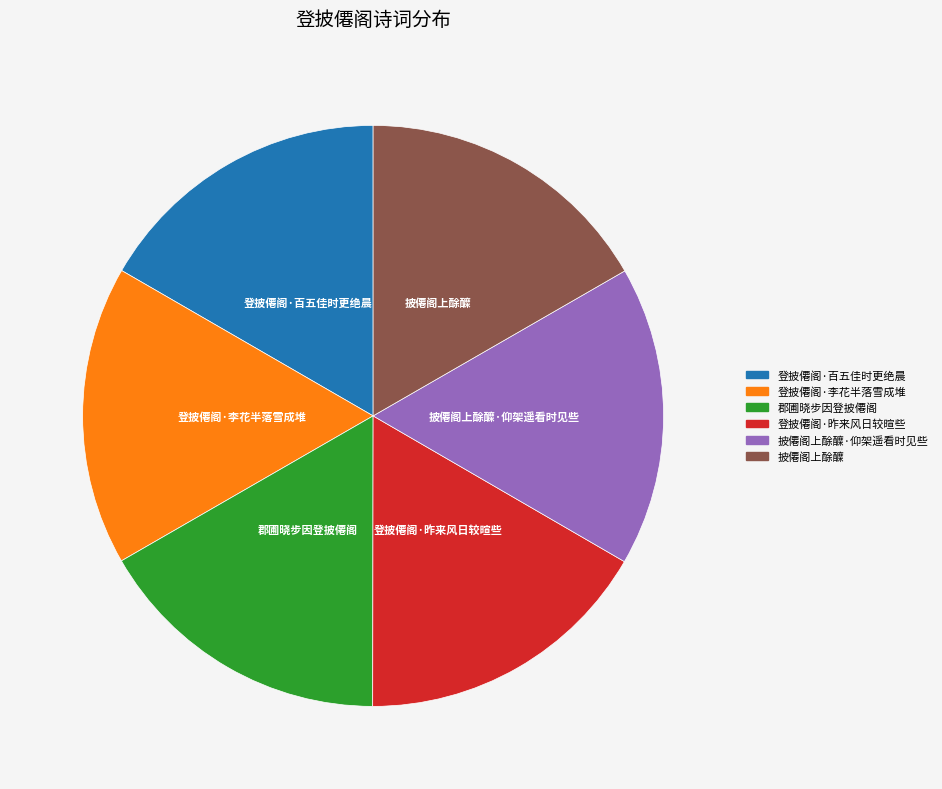

Is there any slice that represents more than half of the pie?

No